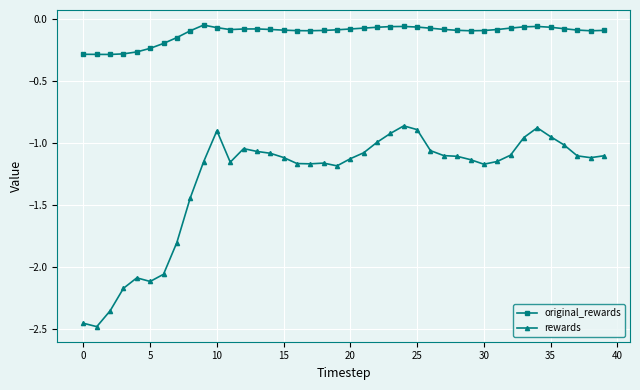

In original_rewards, how many points are lower than both neighbors (excluding endpoints)?

5